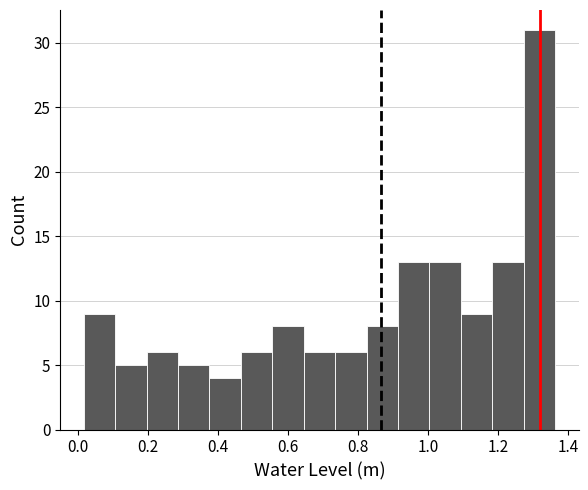

What is the height of the bar covering 0.64 to 0.74 on the x-axis? Neither the bar edges nor the heights are printed on the chart, so give them approximately, as read against the axes.

6